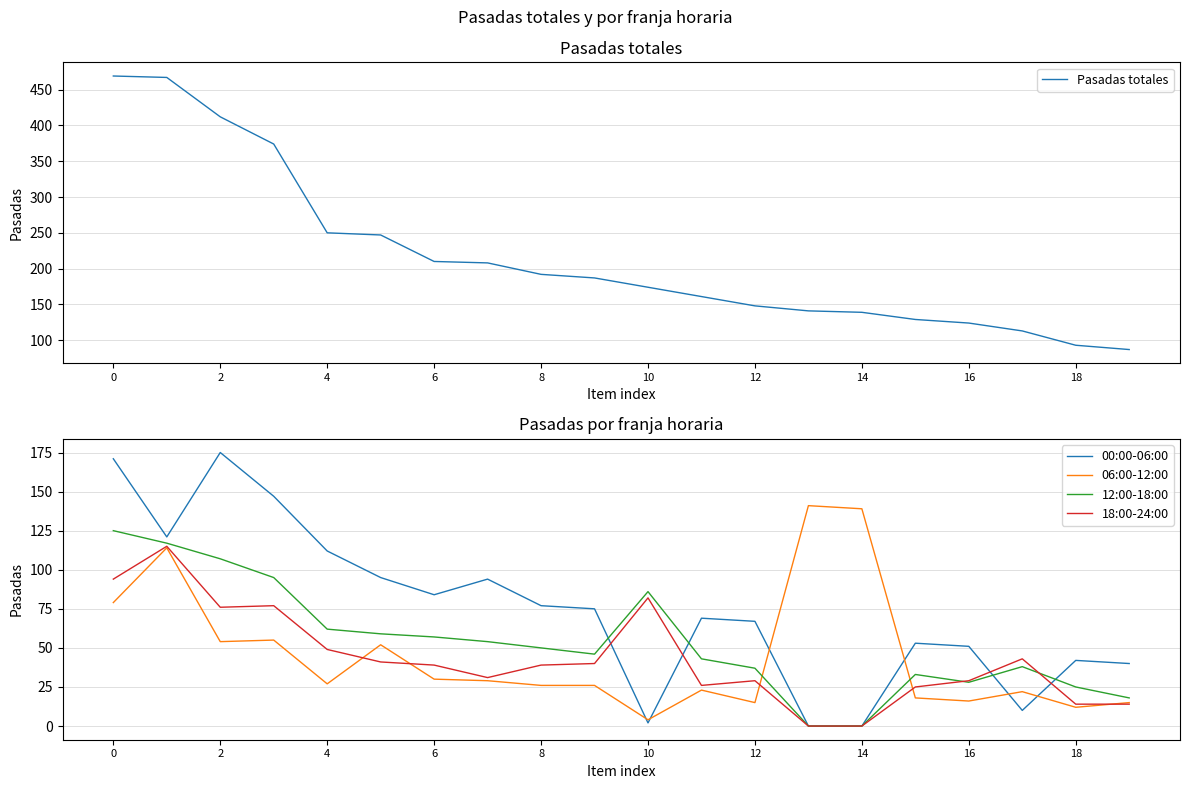

True or false: 00:00-06:00 and 12:00-18:00 intersect in this chart.

True